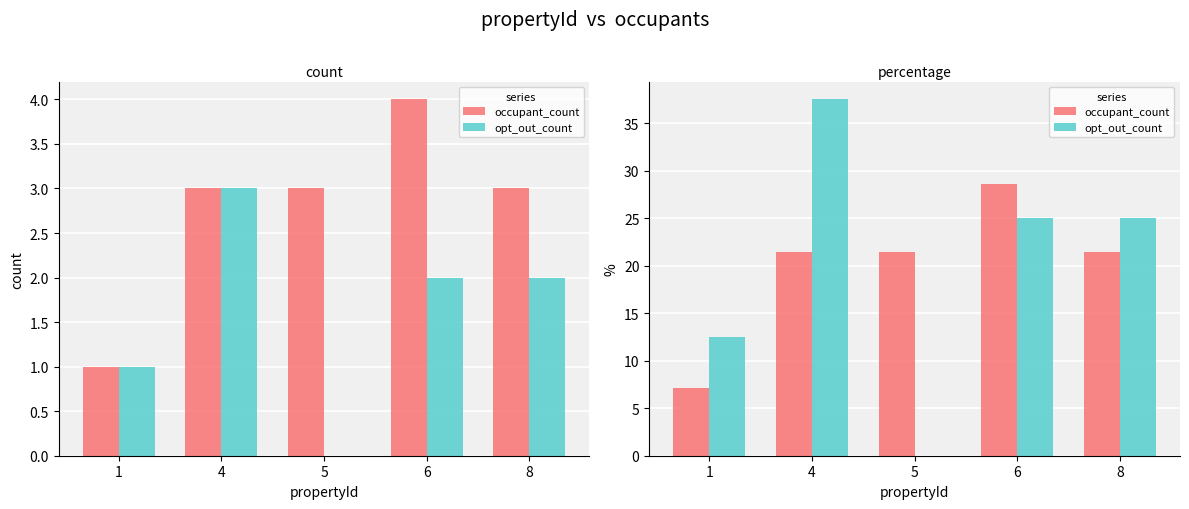

Rank the series by their maximum value, from highest to lowest.

opt_out_count, occupant_count